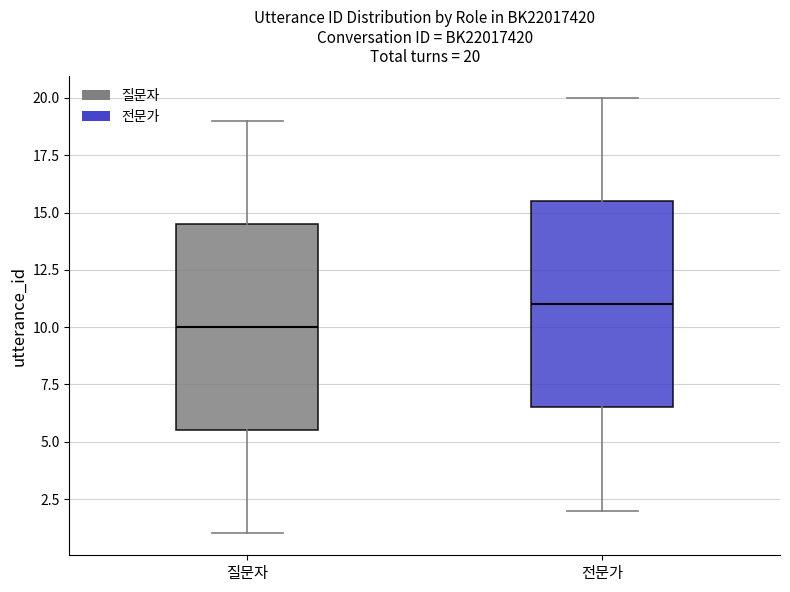

Which box has the lowest median line?

질문자